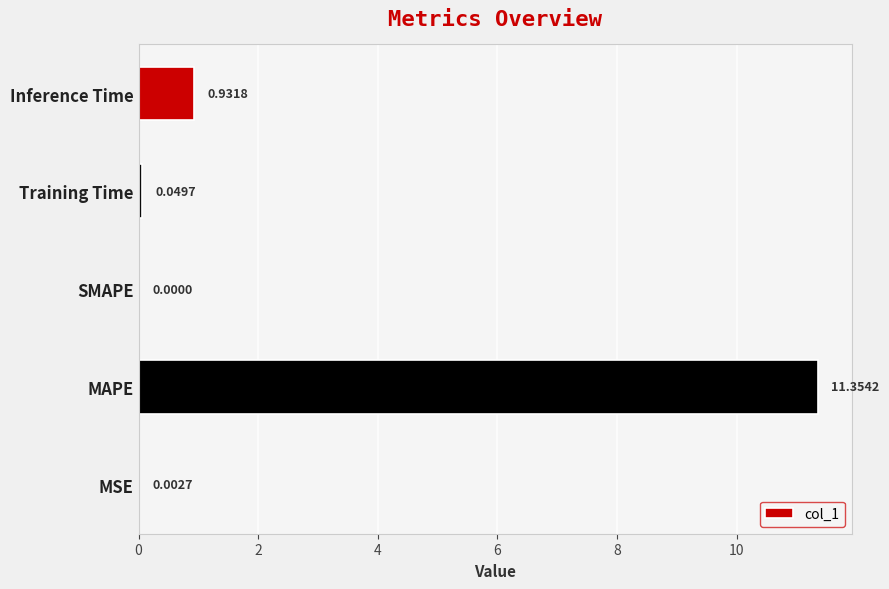

At which label is the value closest to 5?

Inference Time